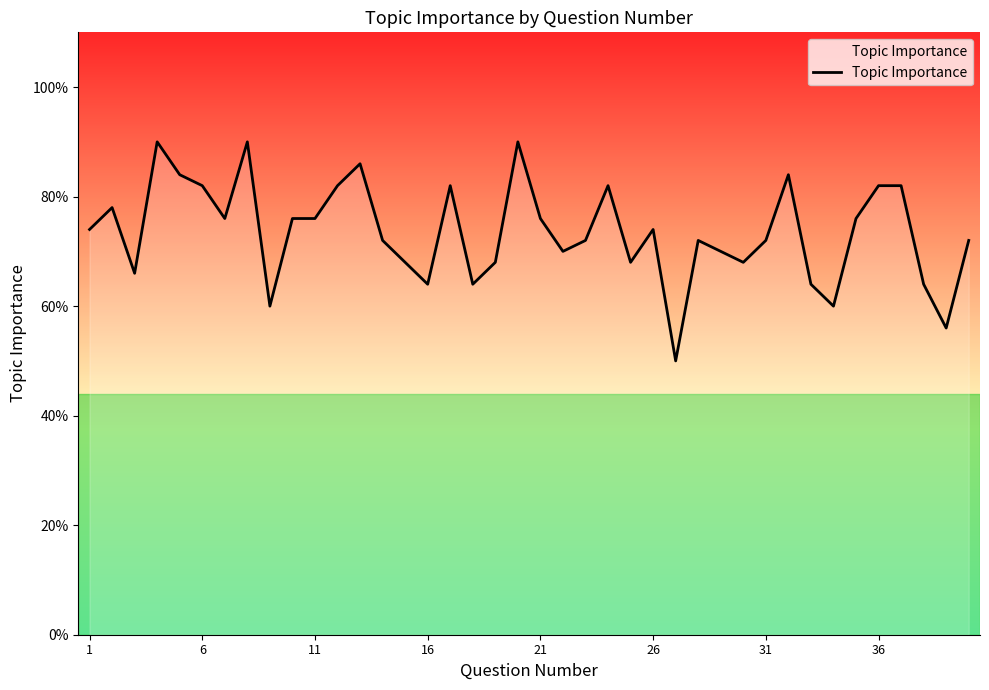

Is this an area chart (filled region under the line)?

Yes